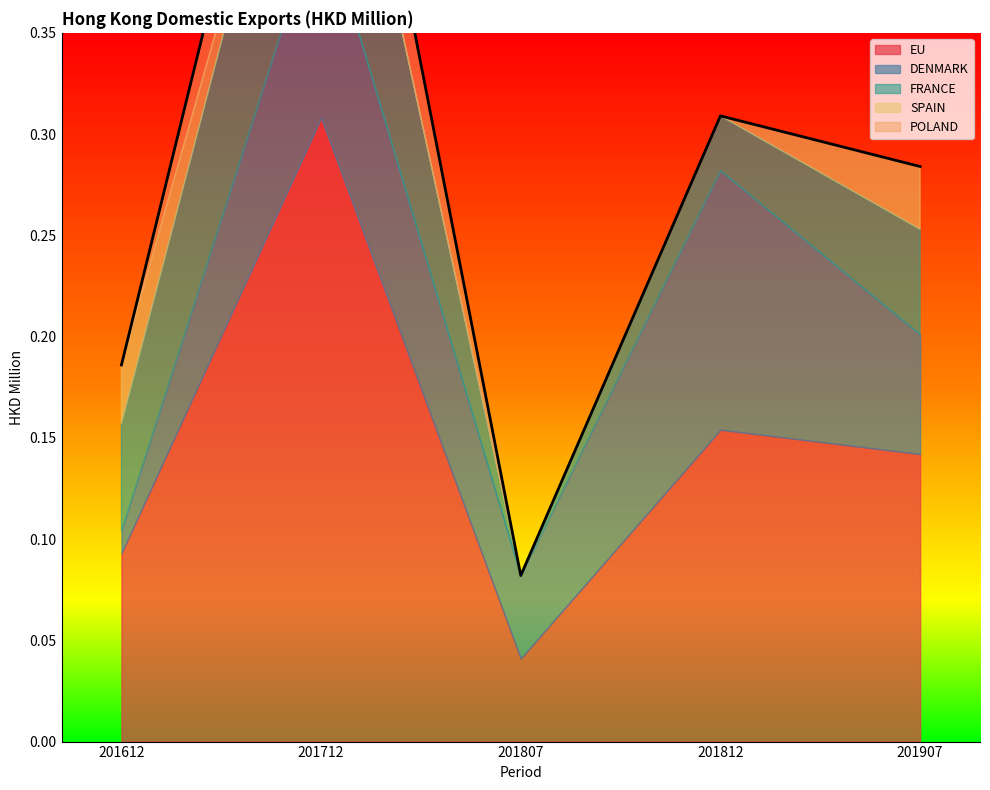

Which series has the largest total across all categories?

EU